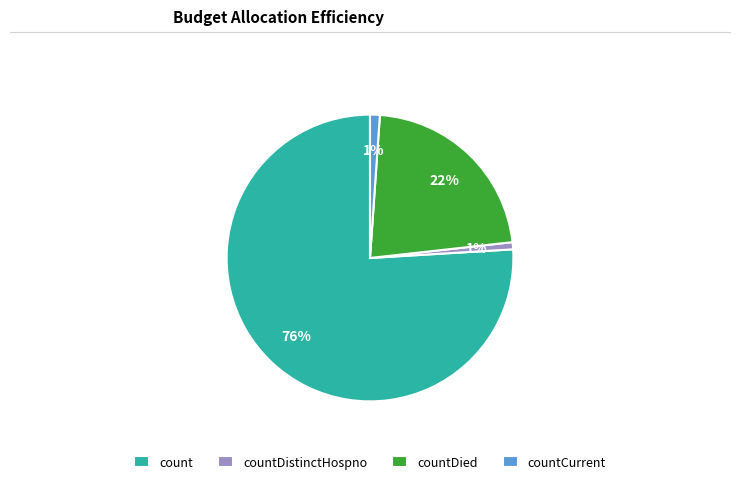

To the nearest percent, what is the average slice percentage?

25%